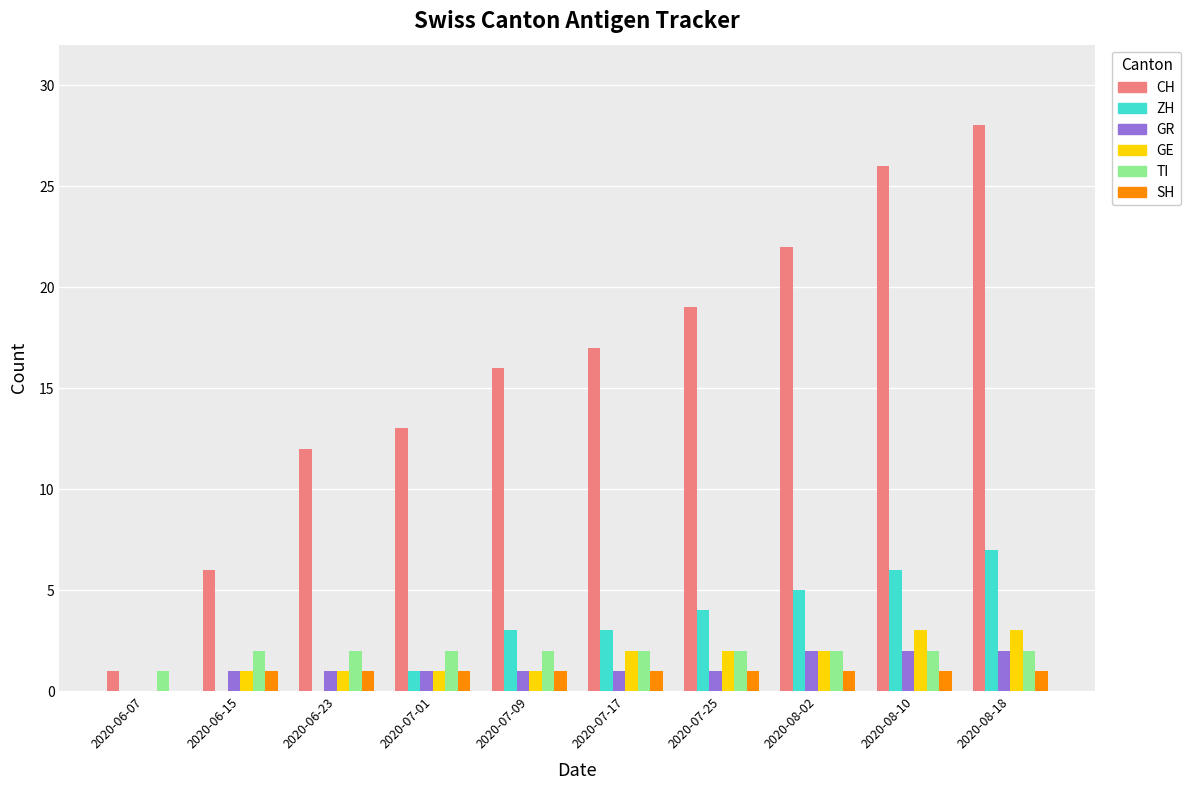

What is the maximum value shown in the chart?

28